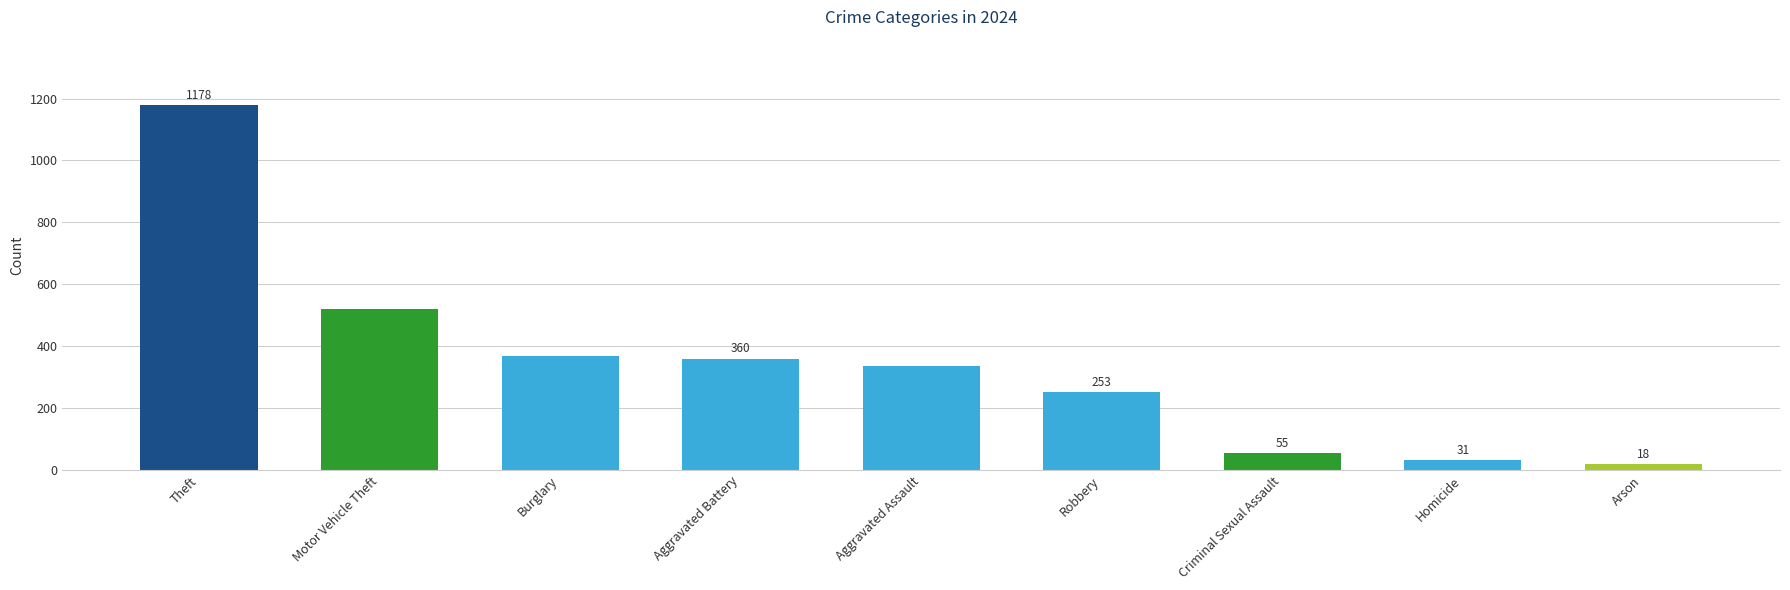

List the labels in order of value, largest first.

Theft, Motor Vehicle Theft, Burglary, Aggravated Battery, Aggravated Assault, Robbery, Criminal Sexual Assault, Homicide, Arson